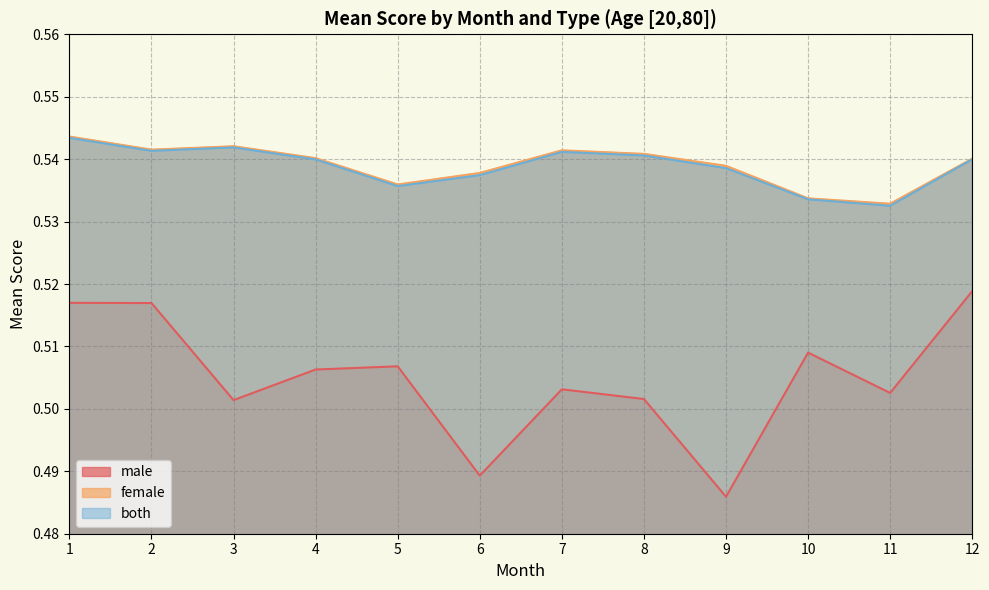

What is the minimum value shown in the chart?

0.5